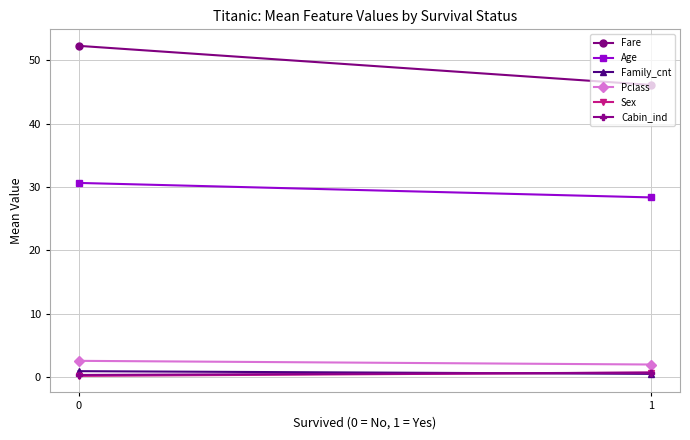

The value of Sex at 0 is 0.1. True or false?

True